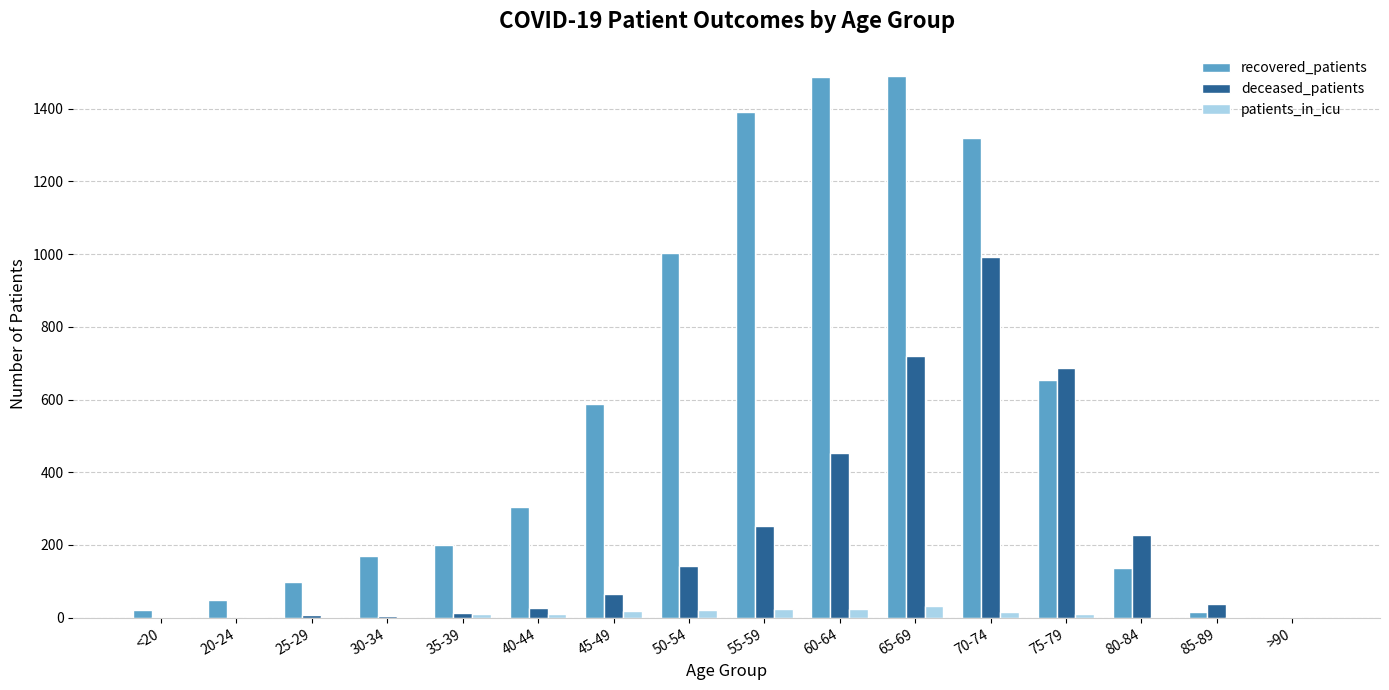

True or false: patients_in_icu has a value of 22 at 50-54.

True